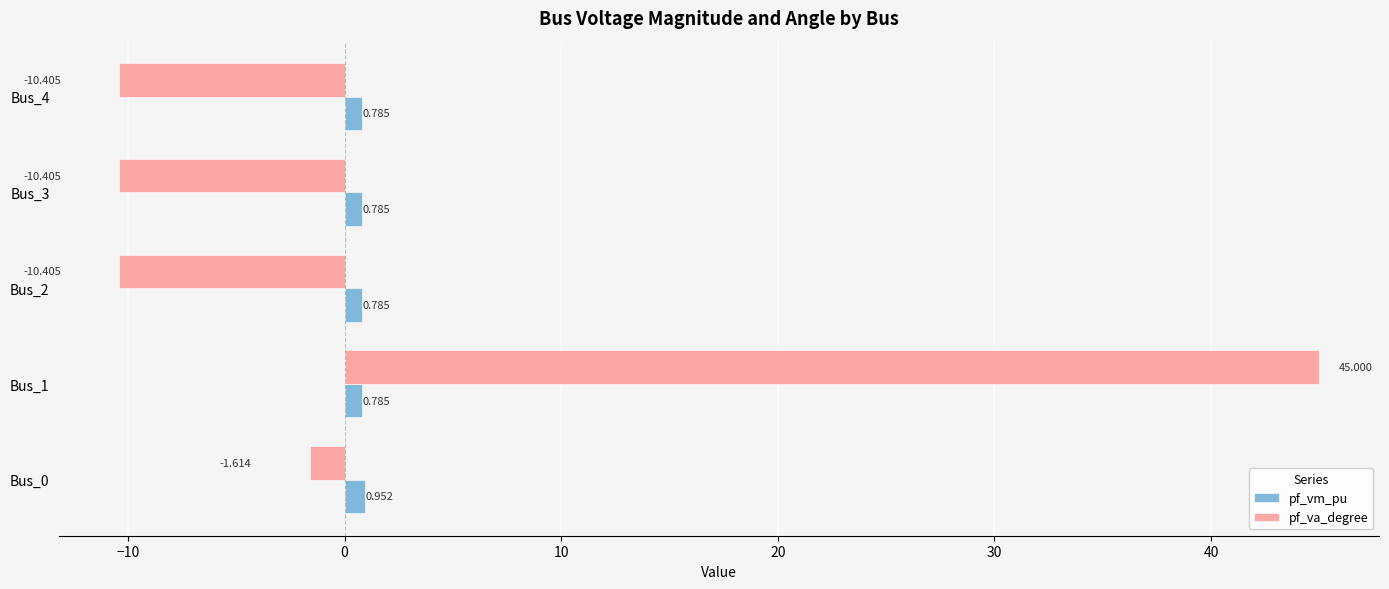

Which series has the largest total across all categories?

pf_va_degree